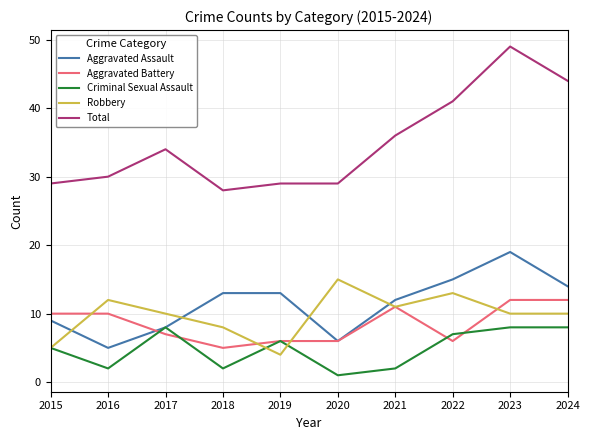

What is the sum of the Total values at 2021 and 2020?

65